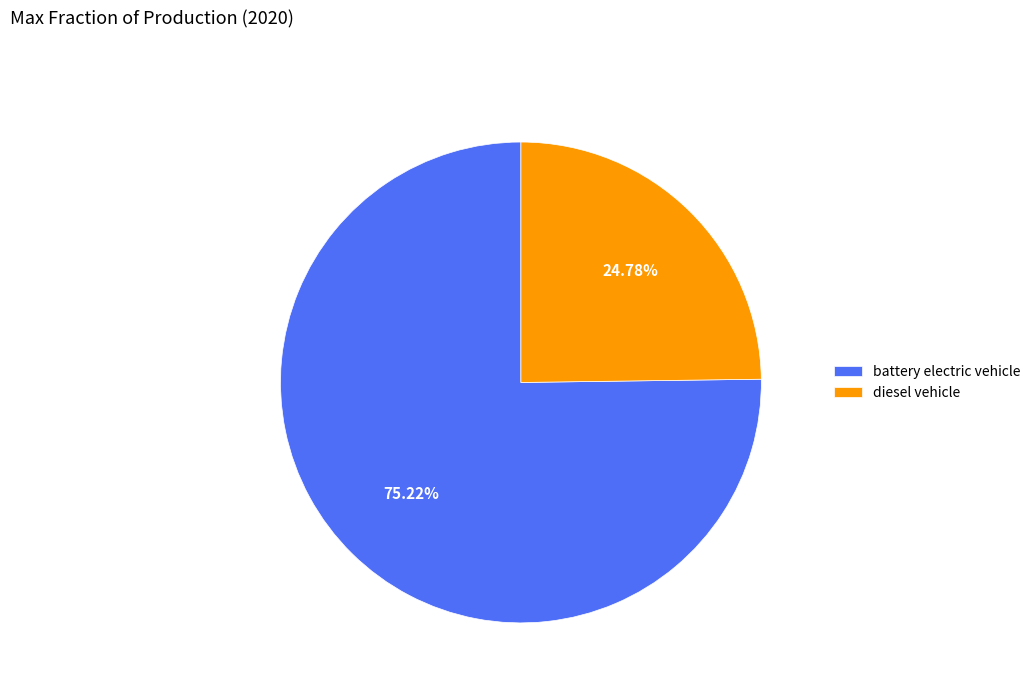

To the nearest percent, what is the difference between the largest and smallest slice percentages?

50%